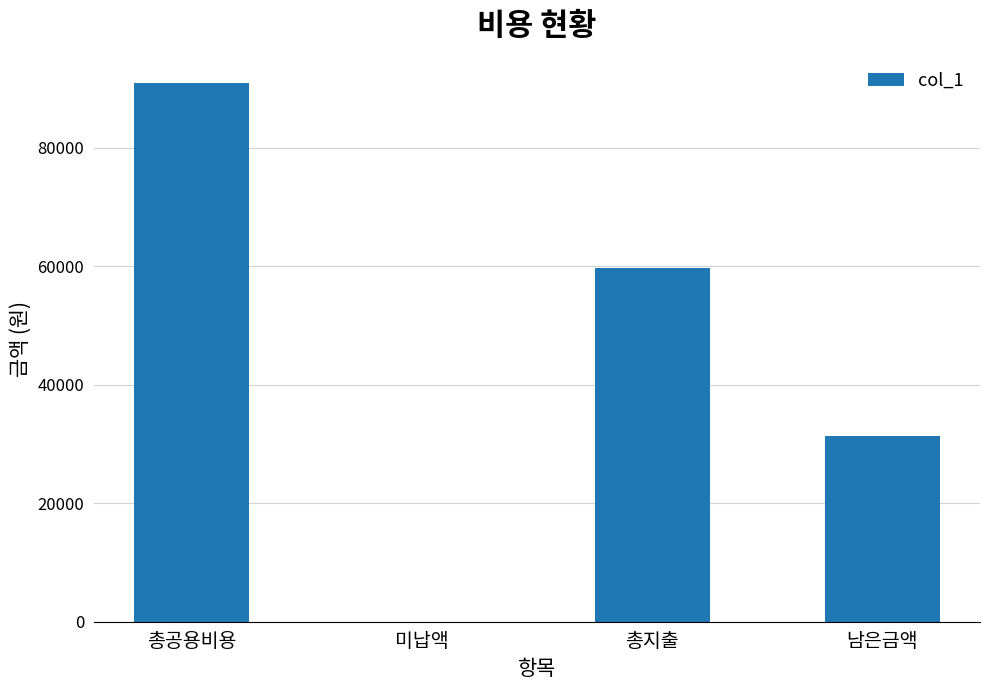

Which has a higher value, 총공용비용 or 총지출?

총공용비용